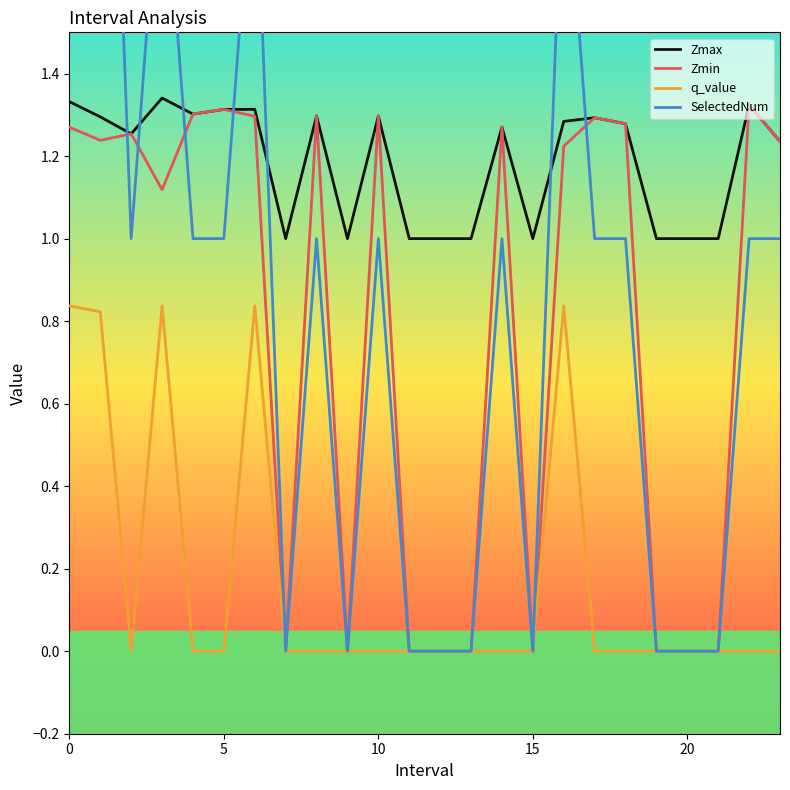

What is the difference between the maximum and second lowest values in the q_value series?

0.8